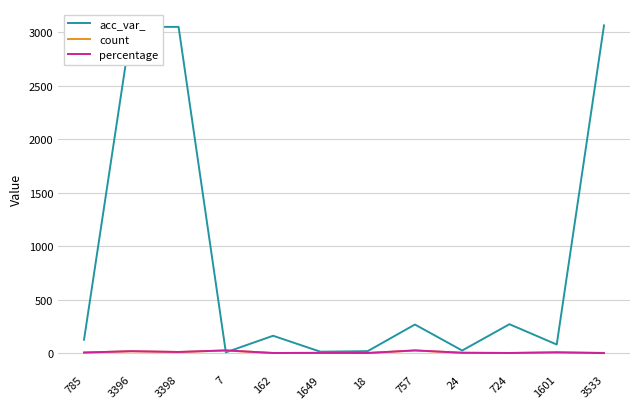

Is this an area chart (filled region under the line)?

No